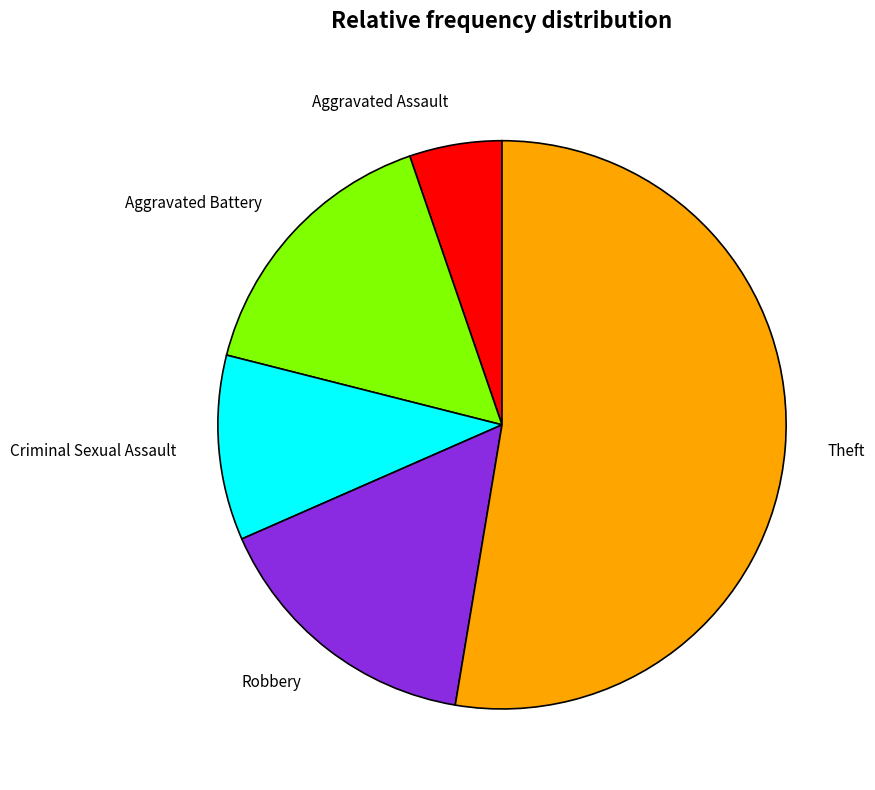

Between Criminal Sexual Assault and Aggravated Assault, which is larger?

Criminal Sexual Assault